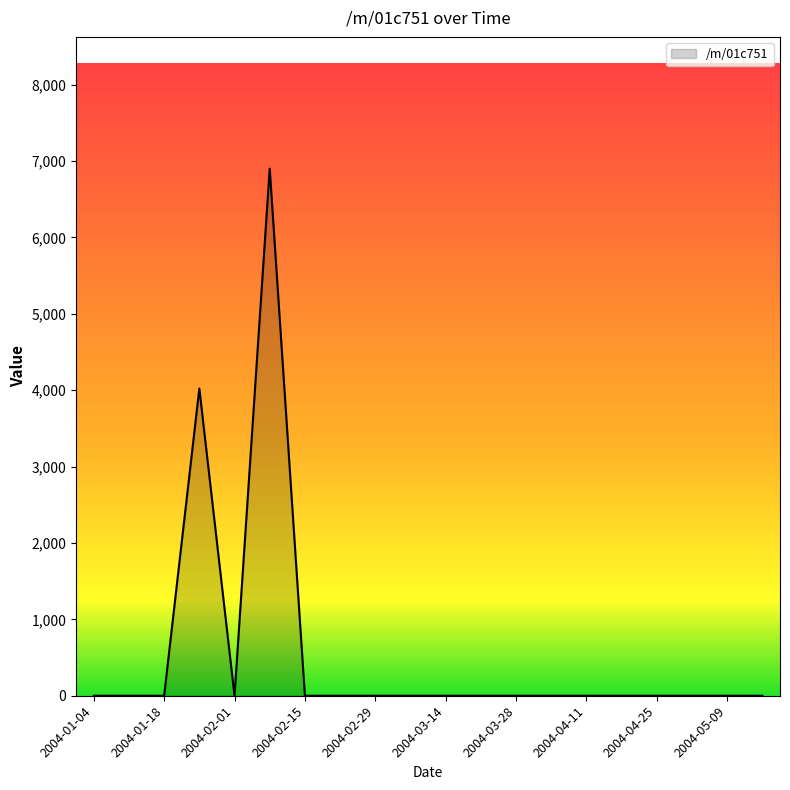

Does the chart have visible grid lines?

No